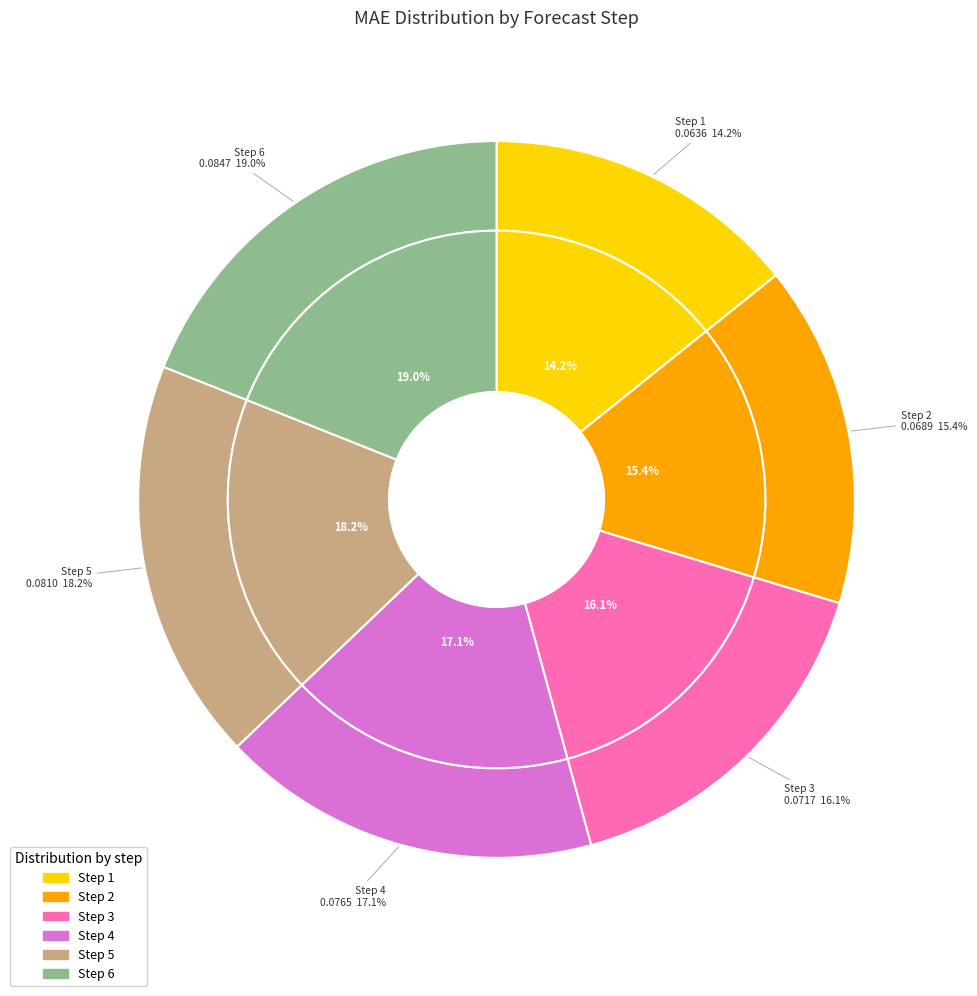

Is it true that 1 is 14% of the pie?

True